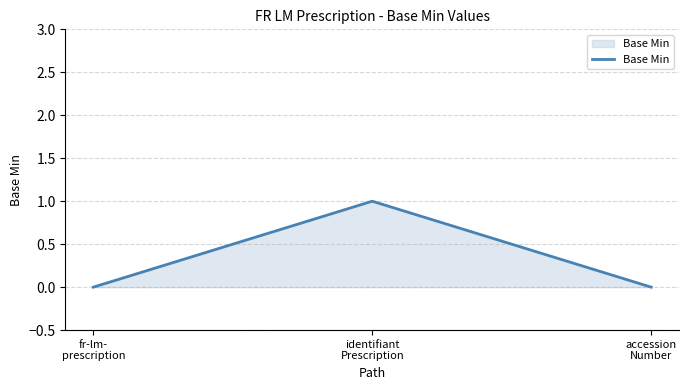

Does the chart display data point markers on the line(s)?

No